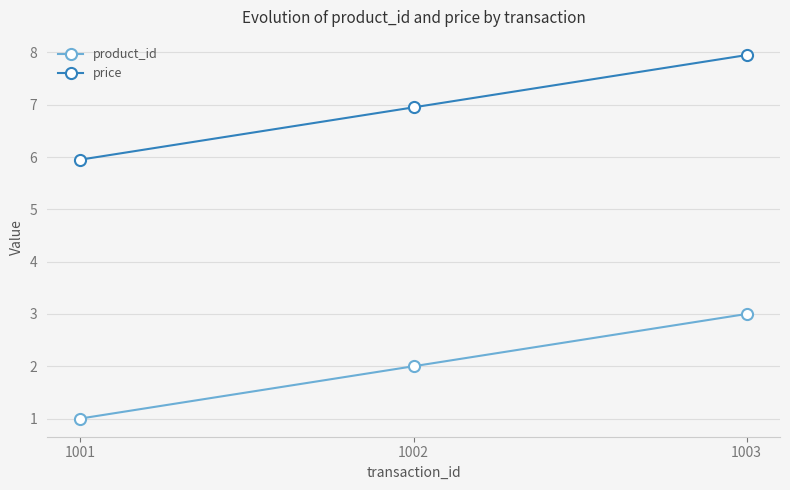

True or false: price has a value of 1.8 at 1002.

False